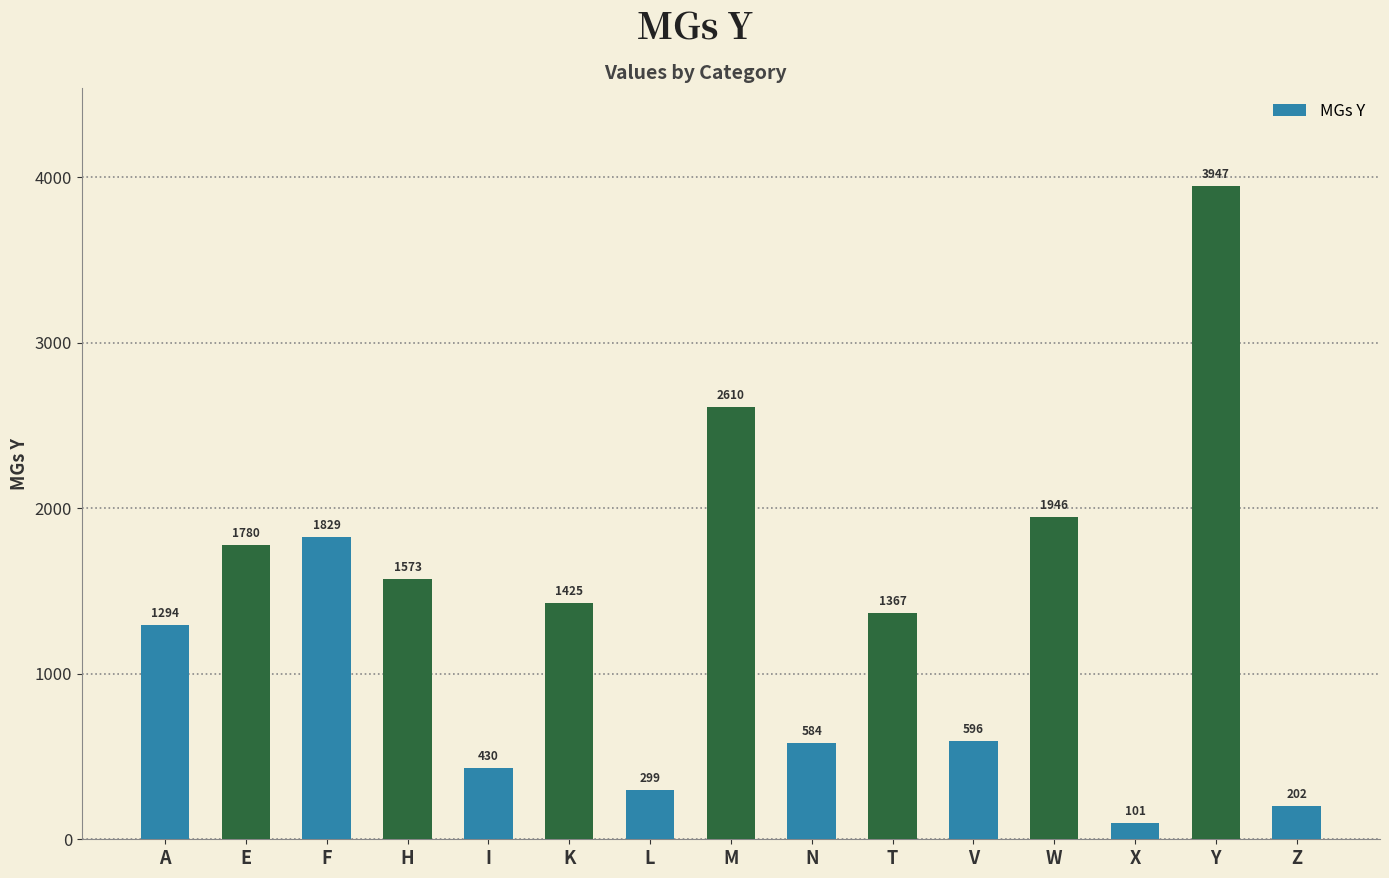

Reading right to left, transcribe all the data shown in this chart.

202	3947	101	1946	596	1367	584	2610	299	1425	430	1573	1829	1780	1294